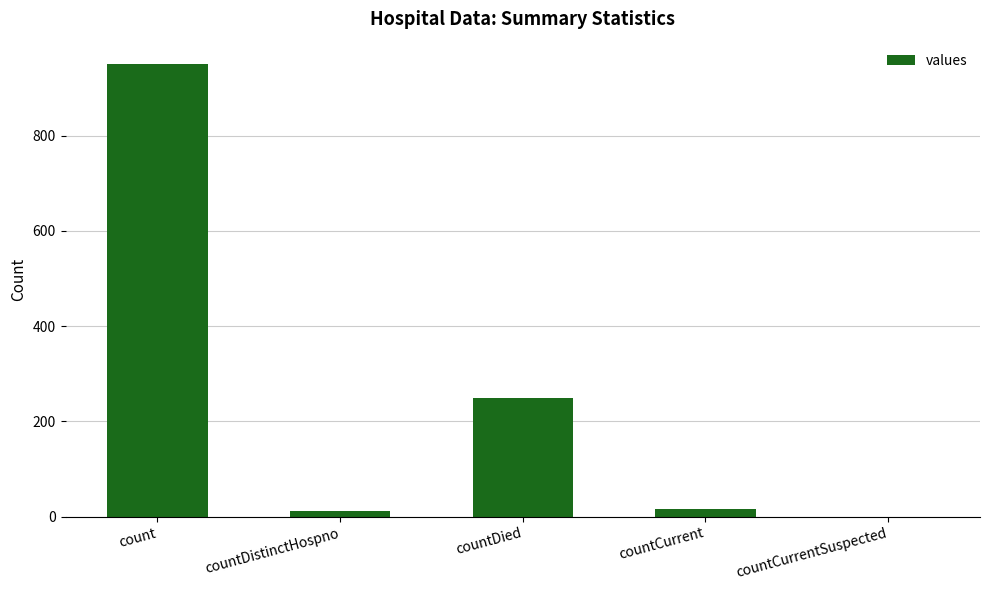

The value at countDied is 250. True or false?

True